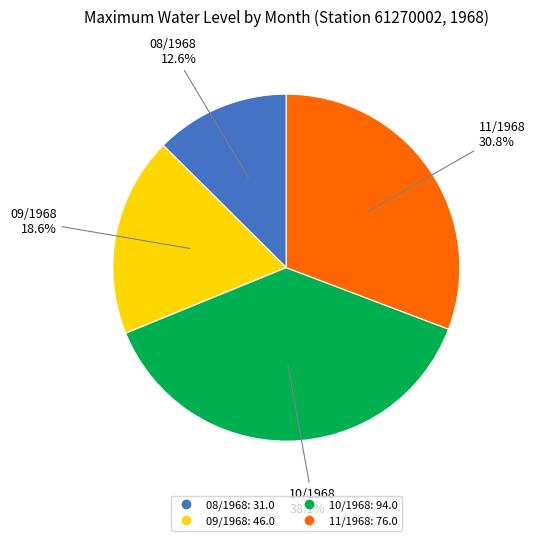

To the nearest percent, what is the combined percentage of 10/1968 and 09/1968?

57%